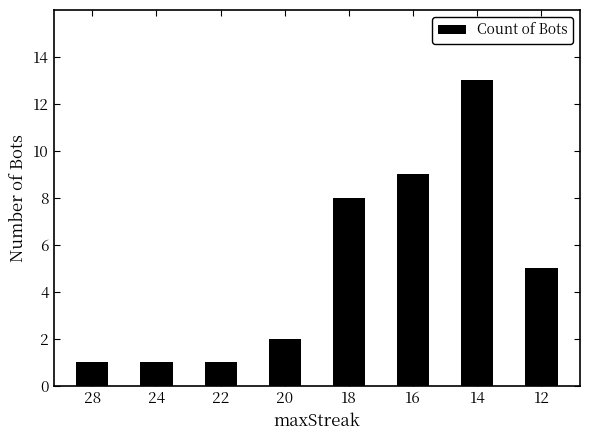

The value at 18 is 8. True or false?

True